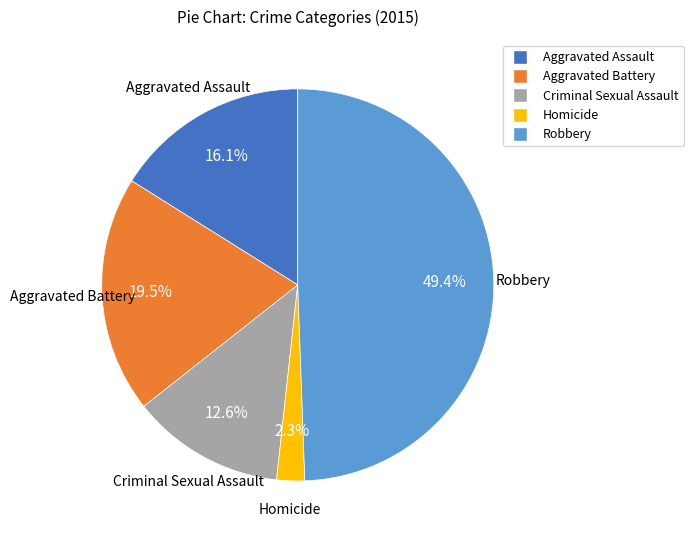

Is Aggravated Battery the majority of the pie?

No